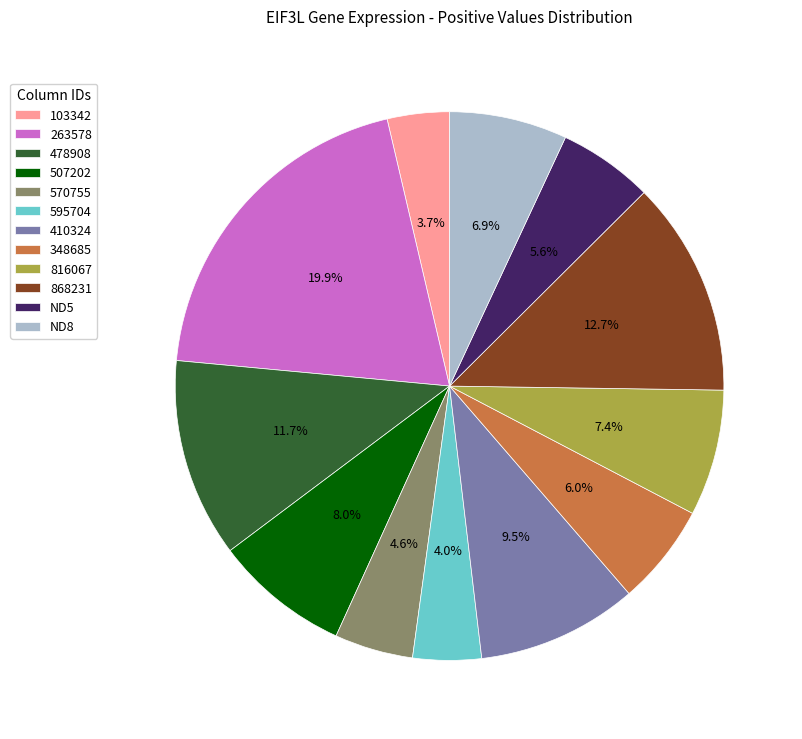

How many slices are in this pie chart?

12